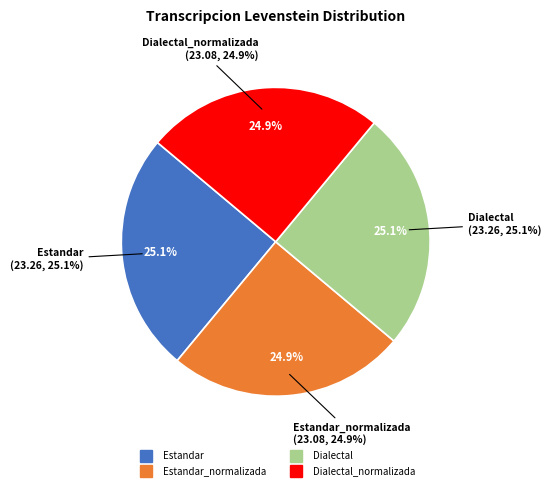

The Dialectal_normalizada slice represents 16% of the pie. True or false?

False